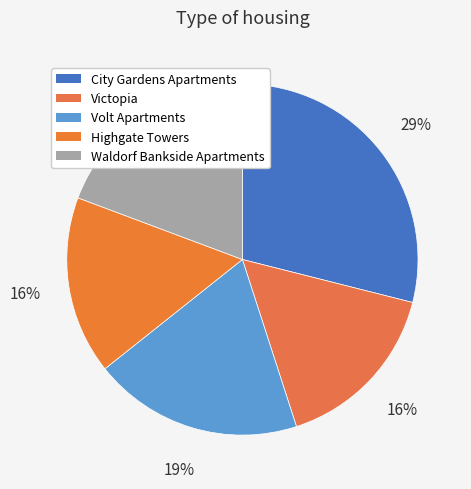

To the nearest percent, what percentage of the pie is Waldorf Bankside Apartments?

19%